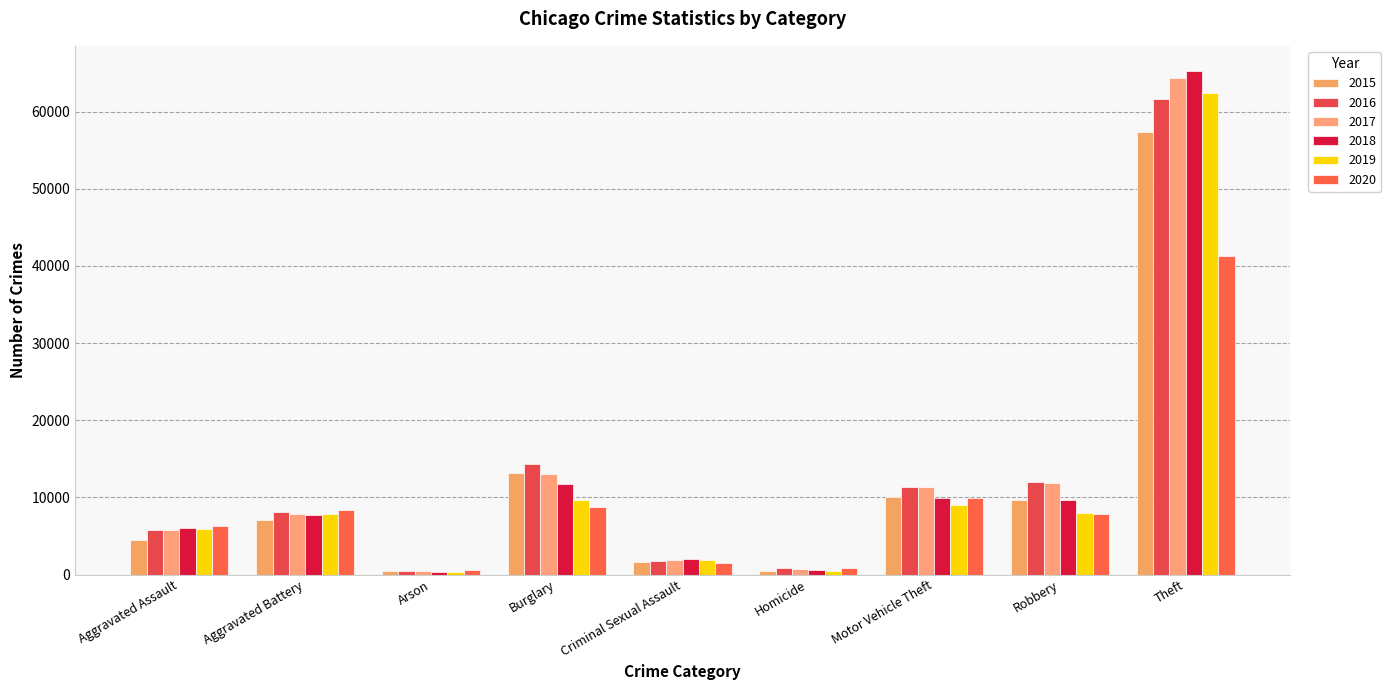

Are the bars grouped side by side (vs. stacked)?

Yes